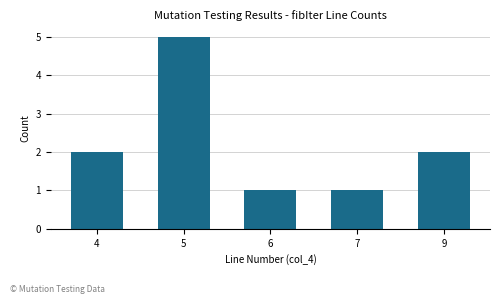

What is the value of the 3rd bar from the left?

1